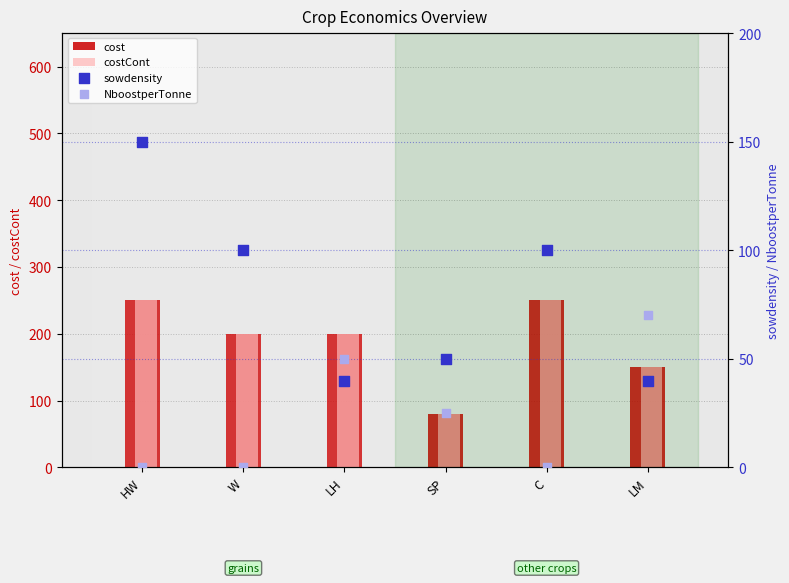

At which category is the sum across all series the highest?

HW